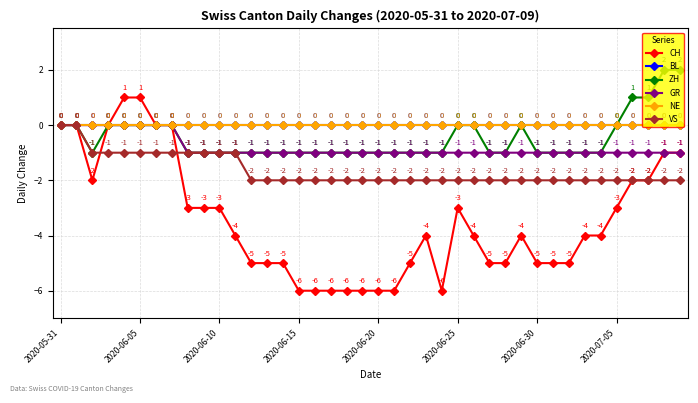

True or false: VS and GR intersect in this chart.

False